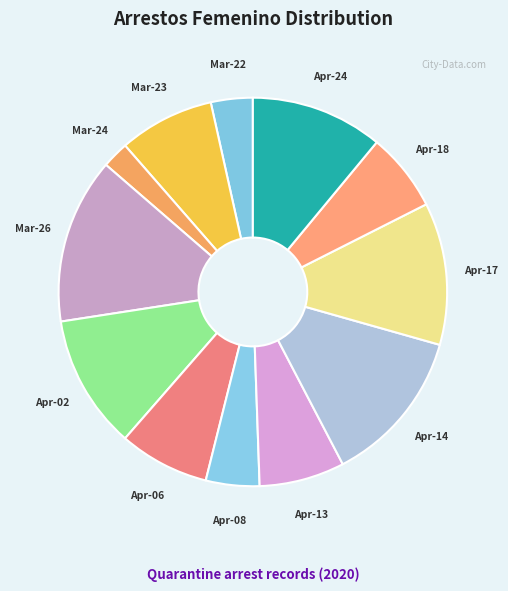

Is there a majority slice in this chart?

No